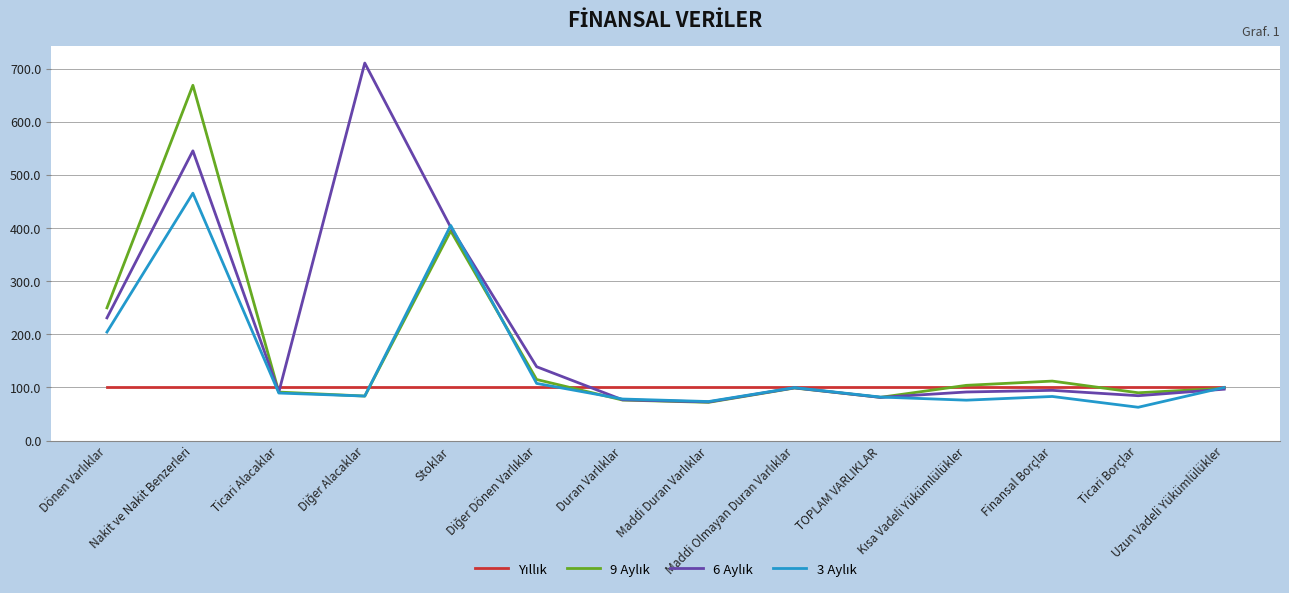

What is the minimum value shown in the chart?

62.7